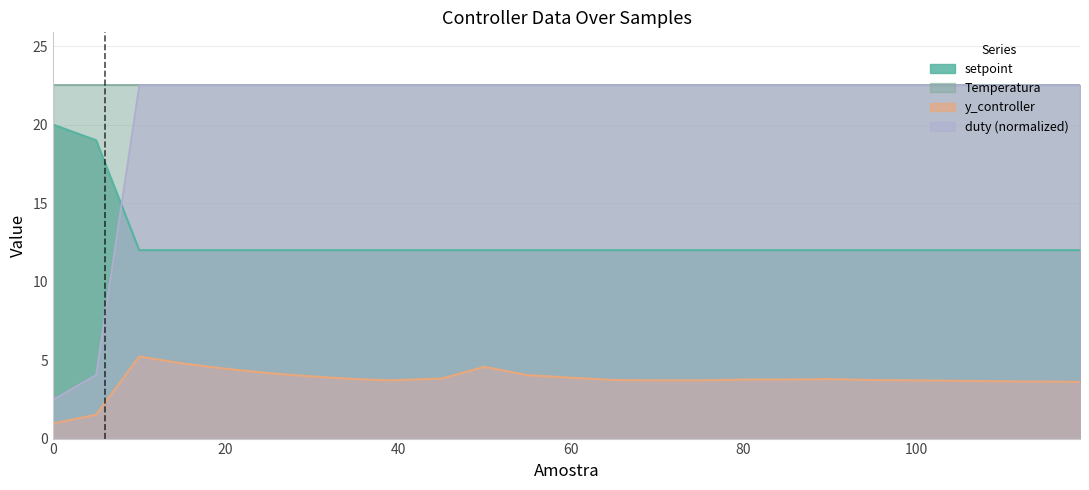

Count the number of categories in the chart.

25